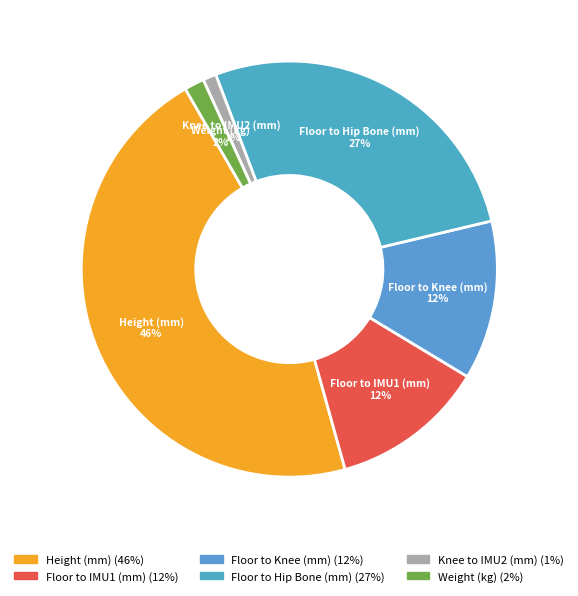

Which slice is the smallest?

Knee to IMU2 (mm)